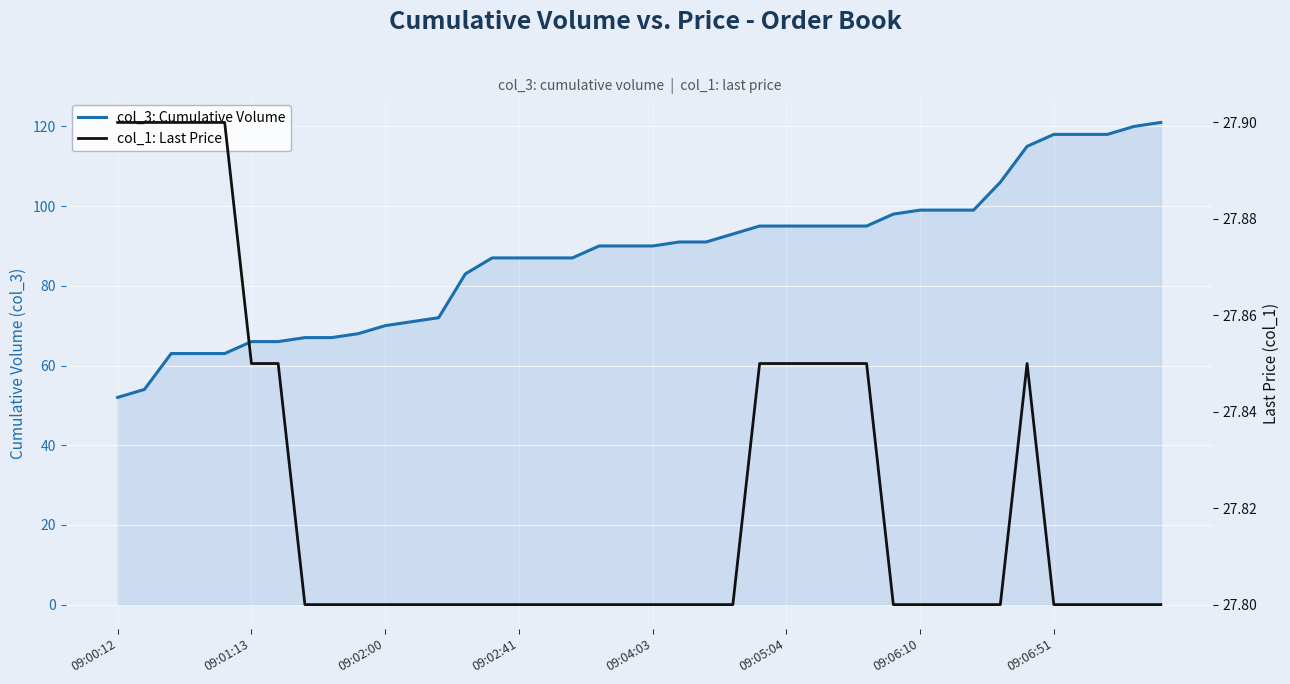

True or false: col_1 (last price) and col_3 (cumulative volume) cross at least once.

False